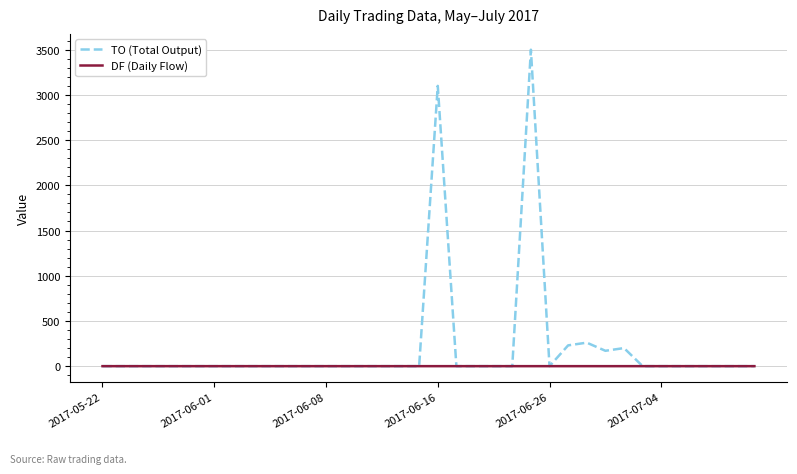

Does the chart have visible grid lines?

Yes